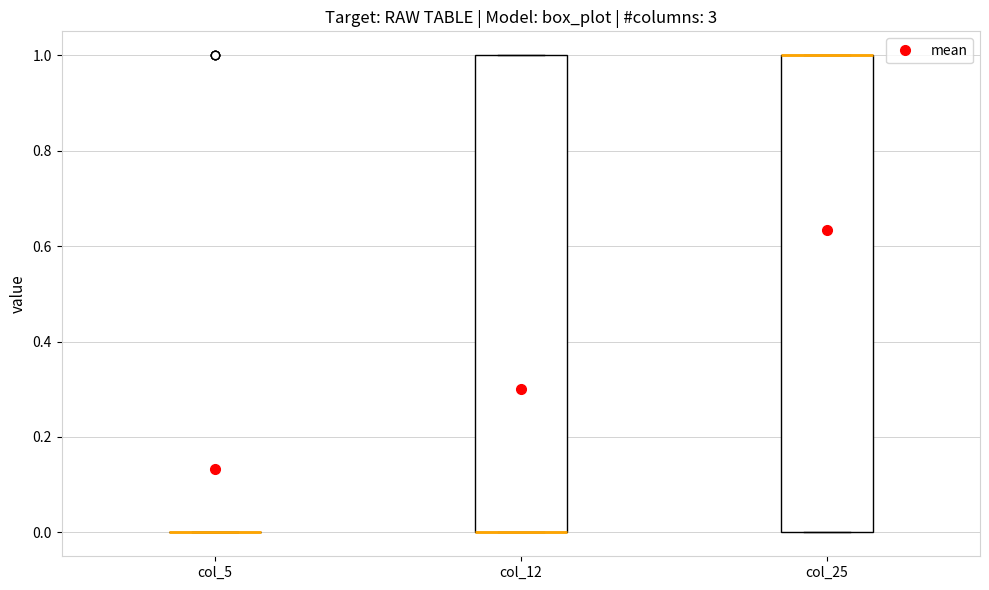

Reading left to right, transcribe this box plot: for each box, give where its median line is, the range the box spans, and where its two whiskers end, as read against the y-axis. The values are not printed on the chart, so give them approximately, as read against the axis.

col_5: box collapsed to a line at 0, whiskers 0 to 0
col_12: median 0 (drawn on the box's lower edge), box 0 to 1, whiskers 0 to 1
col_25: median 1 (drawn on the box's upper edge), box 0 to 1, whiskers 0 to 1